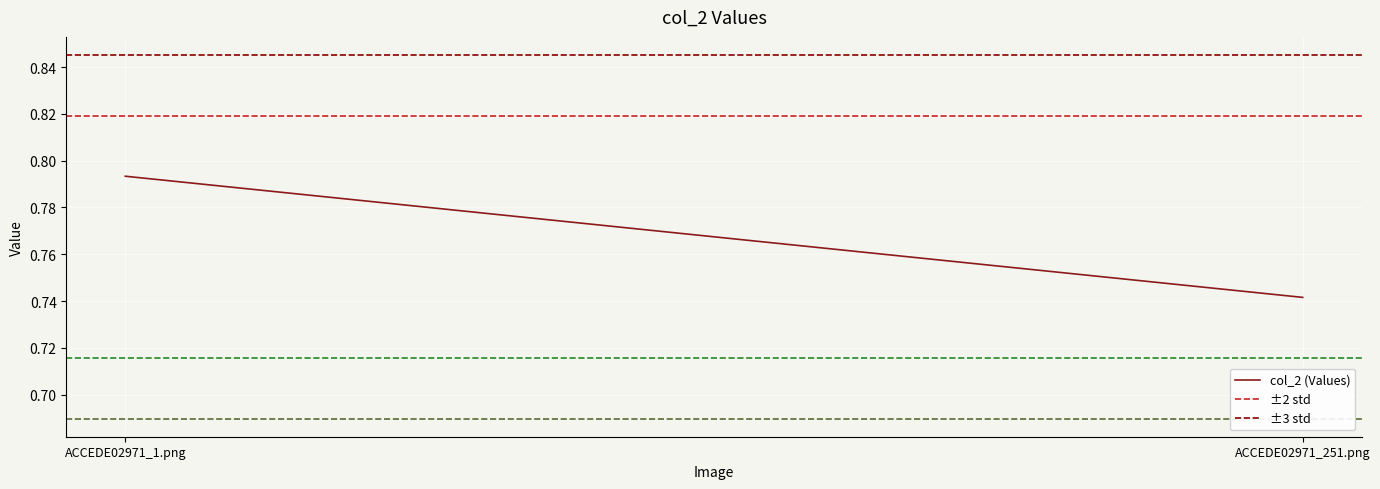

Count the number of data series in this chart.

3